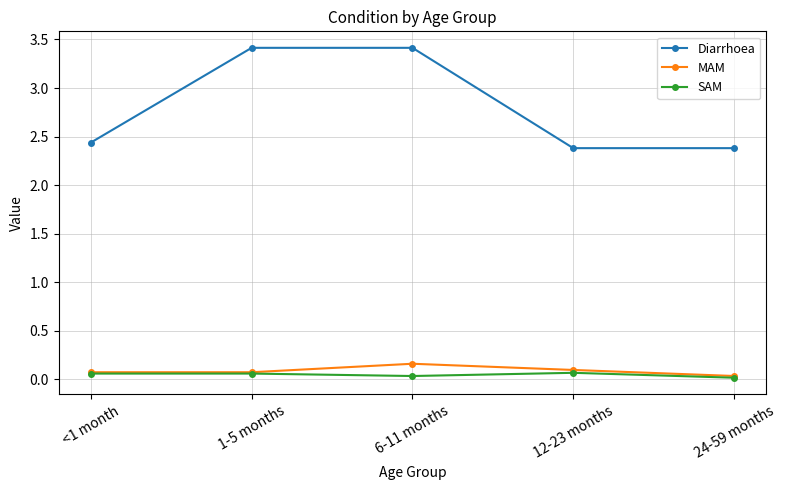

At how many categories does at least one series exceed 2?

5